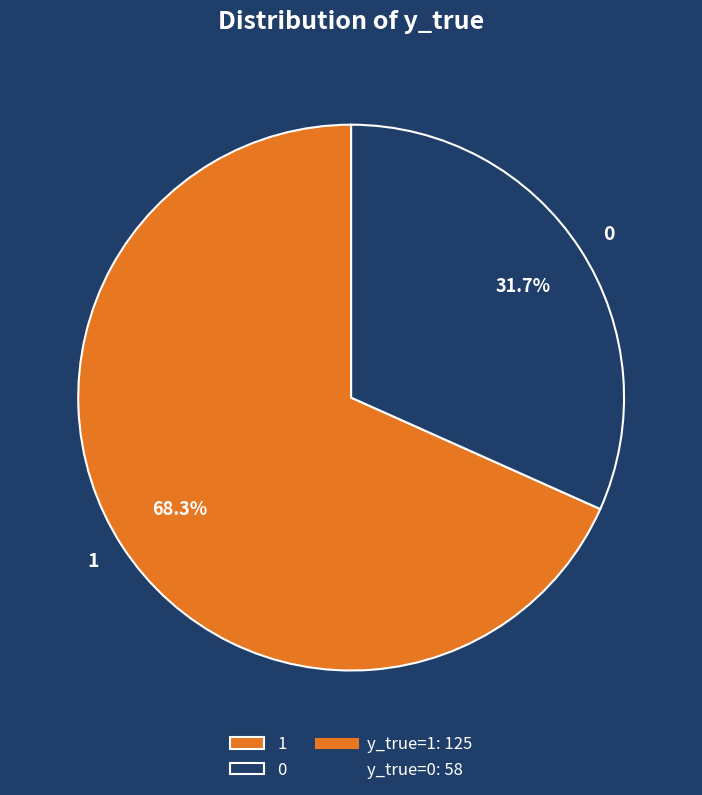

Is there any slice that represents more than half of the pie?

Yes